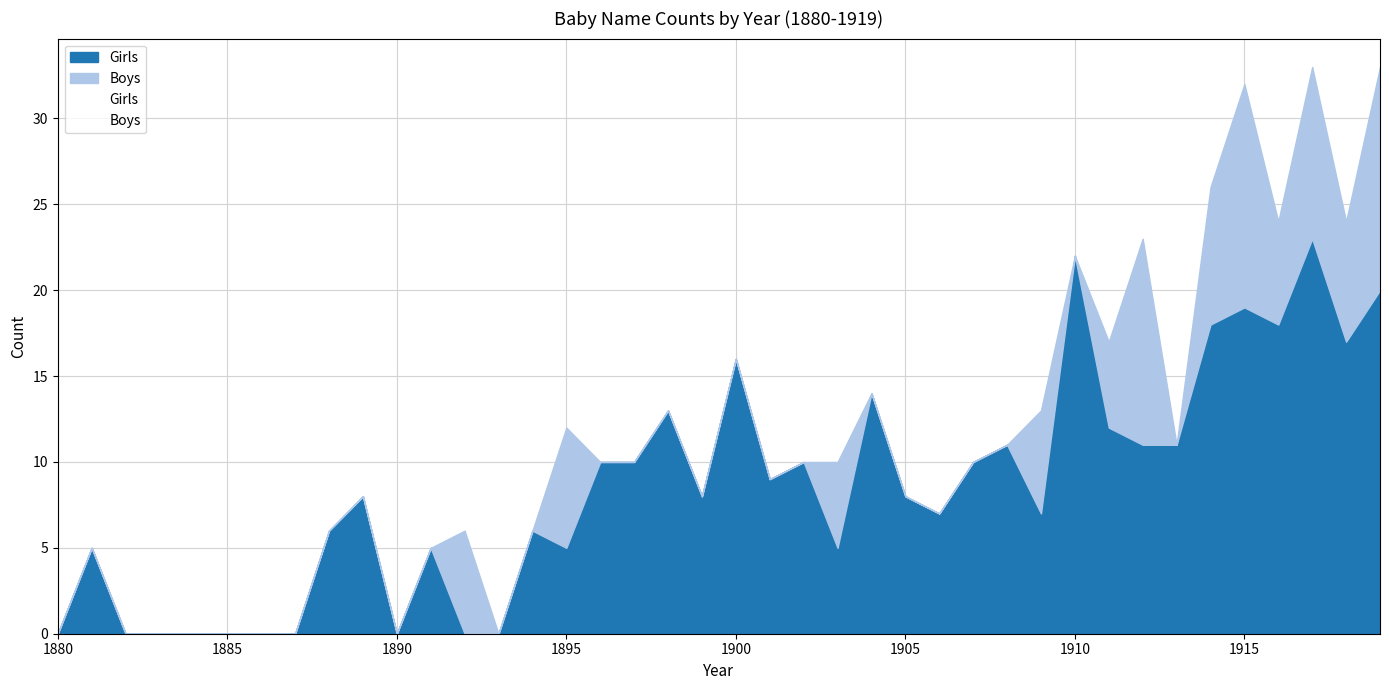

Reading right to left, what are all the values shown in this chart?

Girls: 20	17	23	18	19	18	11	11	12	22	7	11	10	7	8	14	5	10	9	16	8	13	10	10	5	6	0	0	5	0	8	6	0	0	0	0	0	0	5	0
Boys: 13	7	10	6	13	8	0	12	5	0	6	0	0	0	0	0	5	0	0	0	0	0	0	0	7	0	0	6	0	0	0	0	0	0	0	0	0	0	0	0